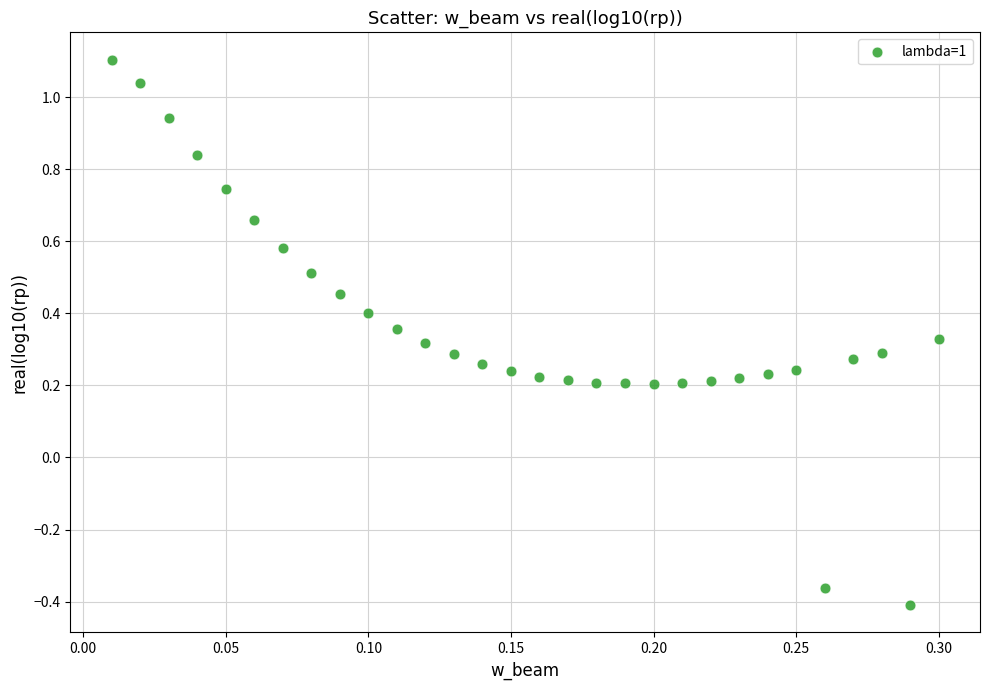

What is the range of Y values (max minus min)?

1.5